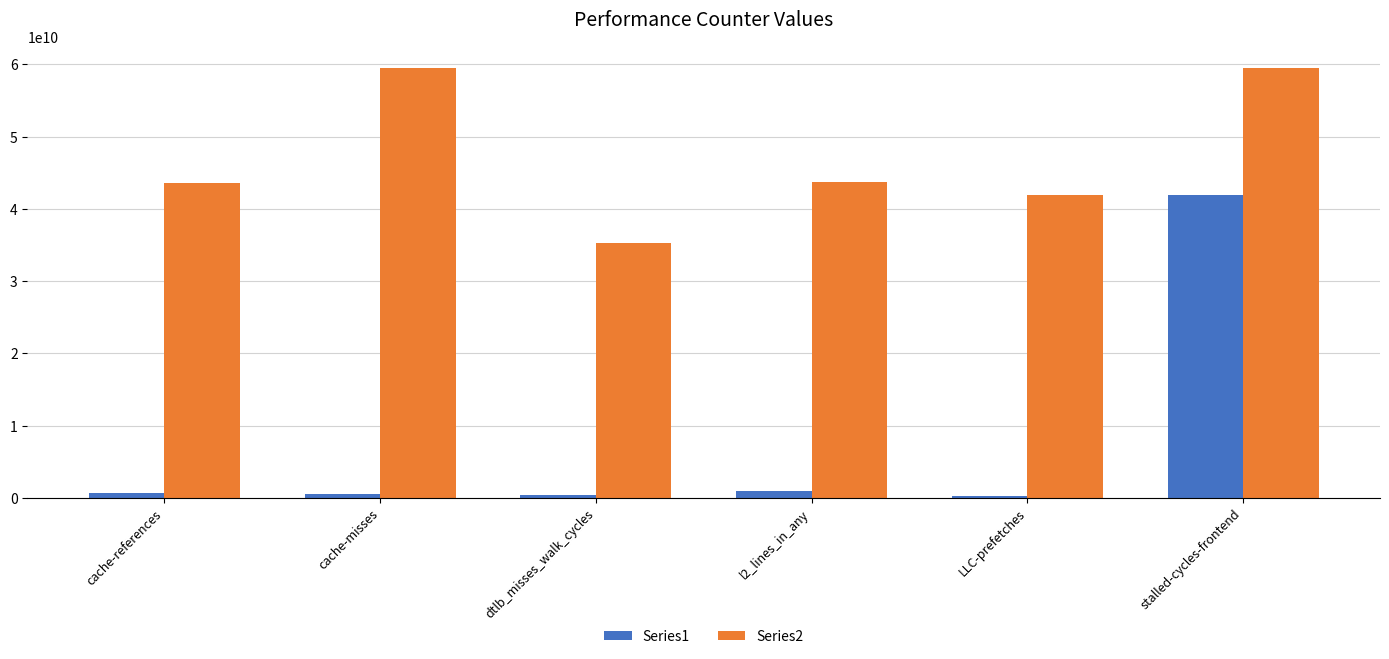

Which series has the largest total across all categories?

Series2